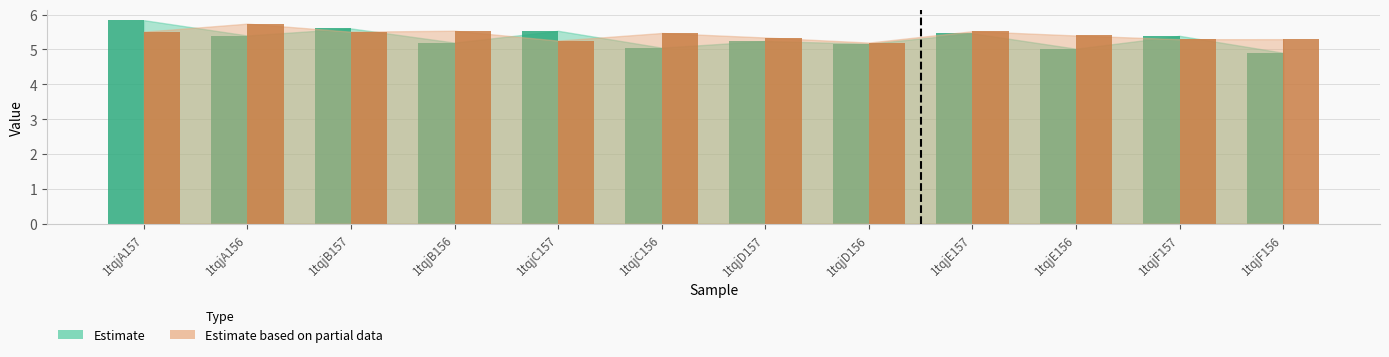

Which category has the highest value across all series?

1tqjA157